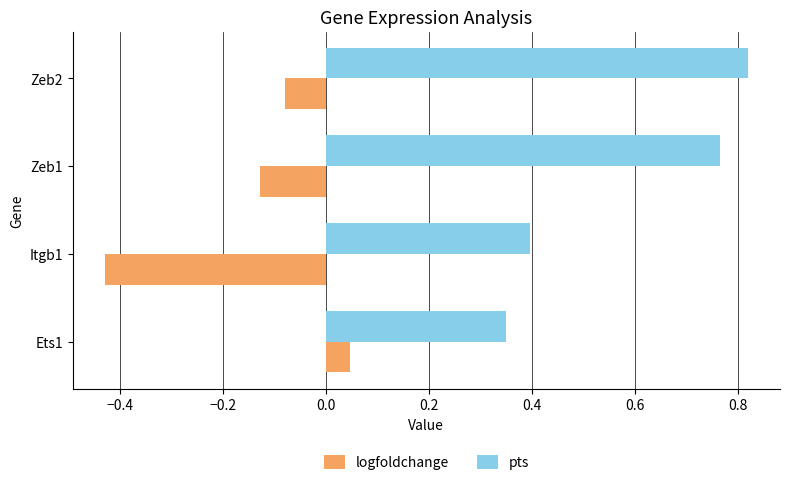

The pts series shows 0.5 at Itgb1. True or false?

False